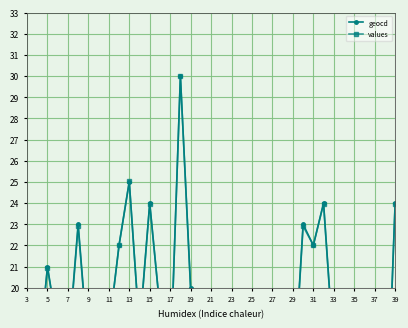

Which category has the lowest value across all series?

35